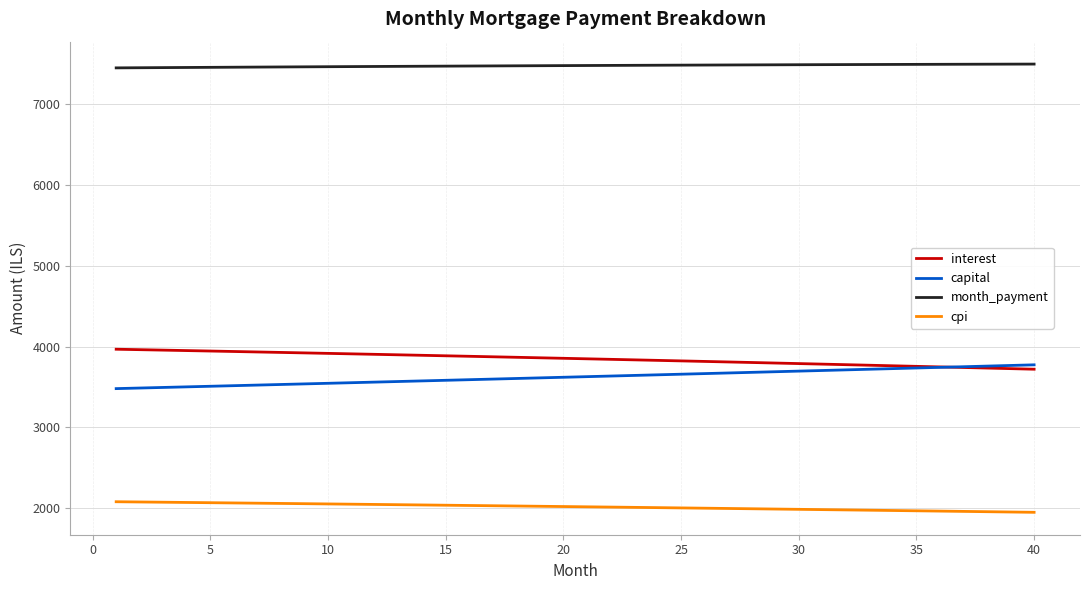

True or false: interest and month_payment intersect in this chart.

False